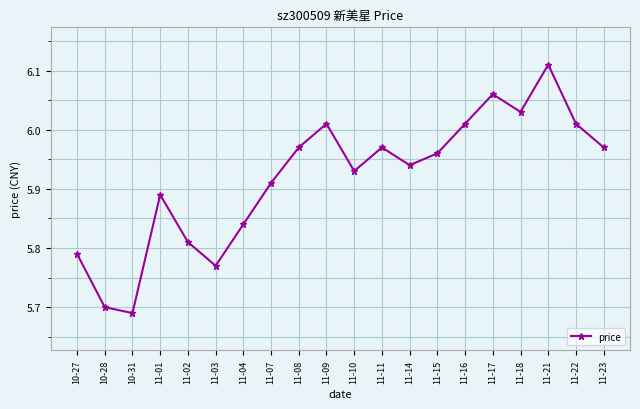

True or false: the data shows 7.8 at 11-07.

False